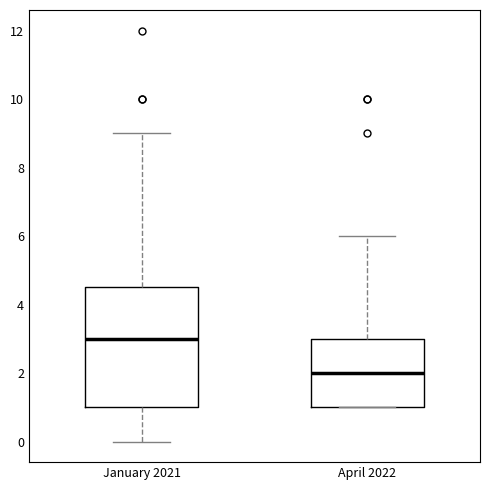

Which box's median line is the lowest?

April 2022